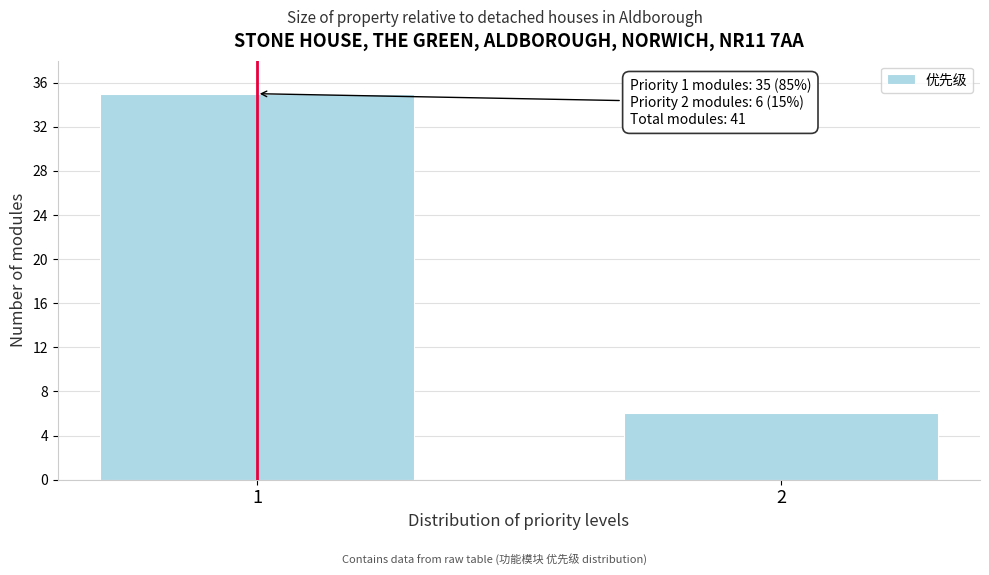

Reading left to right, extract all data points from this chart.

1=35	2=6